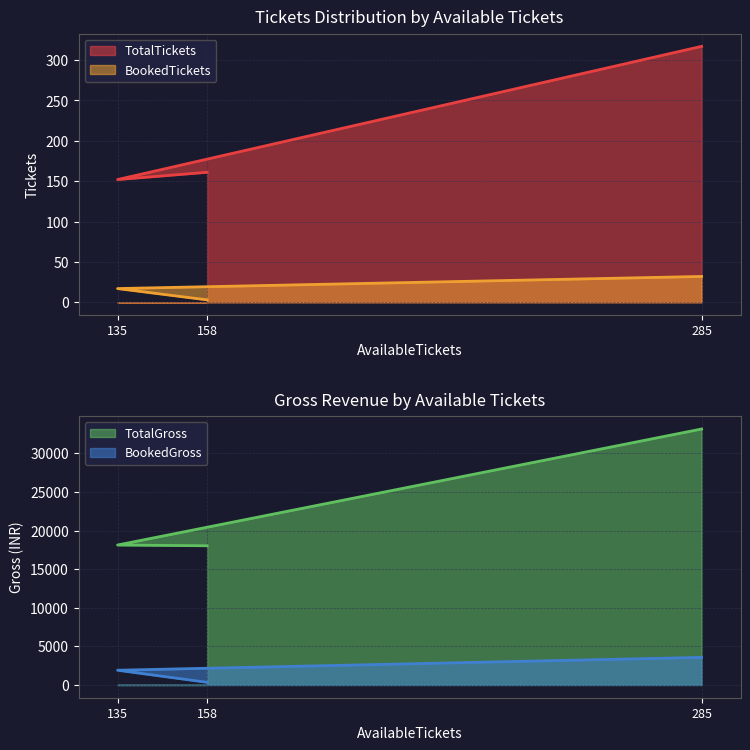

List the series in order of their peak value, lowest first.

BookedTickets, TotalTickets, BookedGross, TotalGross